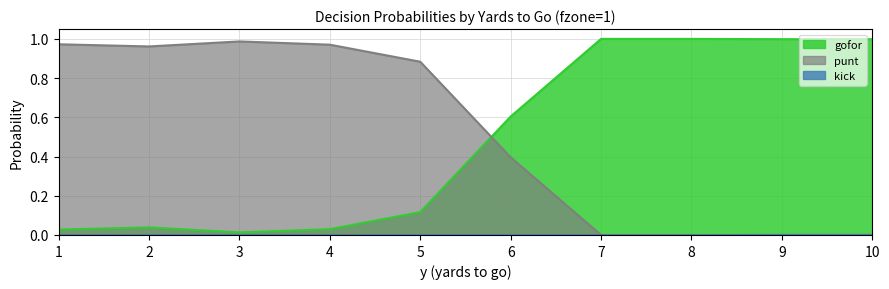

Reading left to right, what are all the values shown in this chart?

gofor: 1=0.0	2=0.0	3=0.0	4=0.0	5=0.1	6=0.6	7=1.0	8=1.0	9=1.0	10=1.0
punt: 1=1.0	2=1.0	3=1.0	4=1.0	5=0.9	6=0.4	7=0.0	8=0.0	9=0.0	10=0.0
kick: 1=0.0	2=0.0	3=0.0	4=0.0	5=0.0	6=0.0	7=0.0	8=0.0	9=0.0	10=0.0